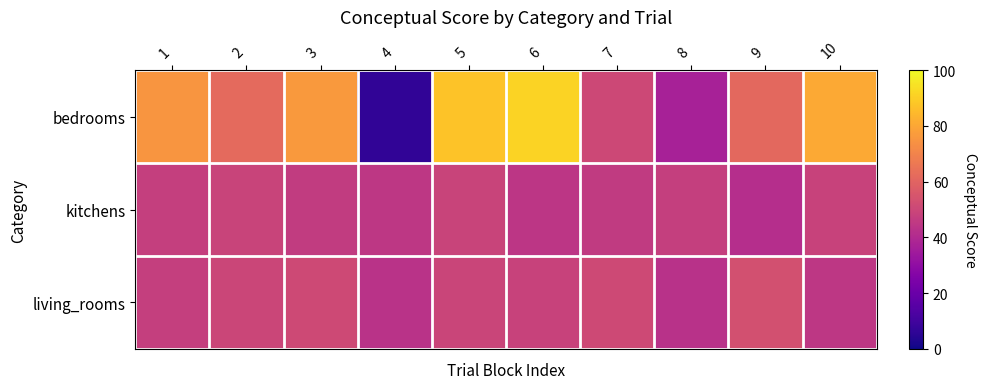

Reading left to right, what are all the values shown in this chart?

bedrooms: 1=75.1	2=61.8	3=76.3	4=6.6	5=87.3	6=91.3	7=50.6	8=37.0	9=61.7	10=80.8
kitchens: 1=47.6	2=49.0	3=46.3	4=44.7	5=49.0	6=44.2	7=45.8	8=47.3	9=41.5	10=48.6
living_rooms: 1=47.3	2=50.0	3=51.2	4=43.0	5=49.5	6=48.5	7=50.9	8=42.8	9=53.3	10=44.6